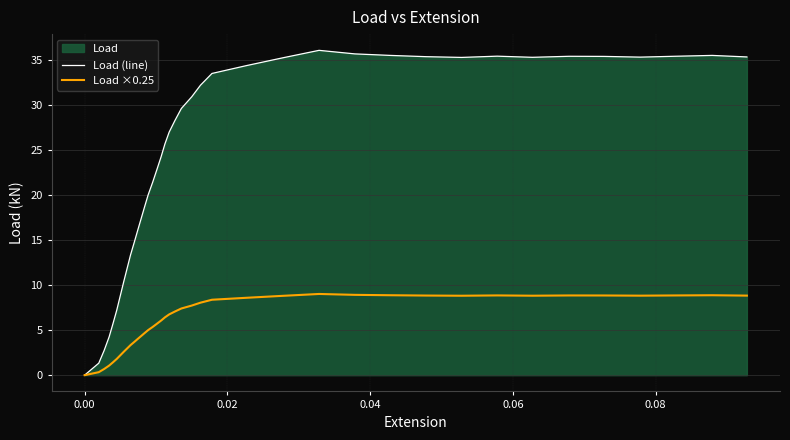

How many data points in Load (line) are above 28?

20